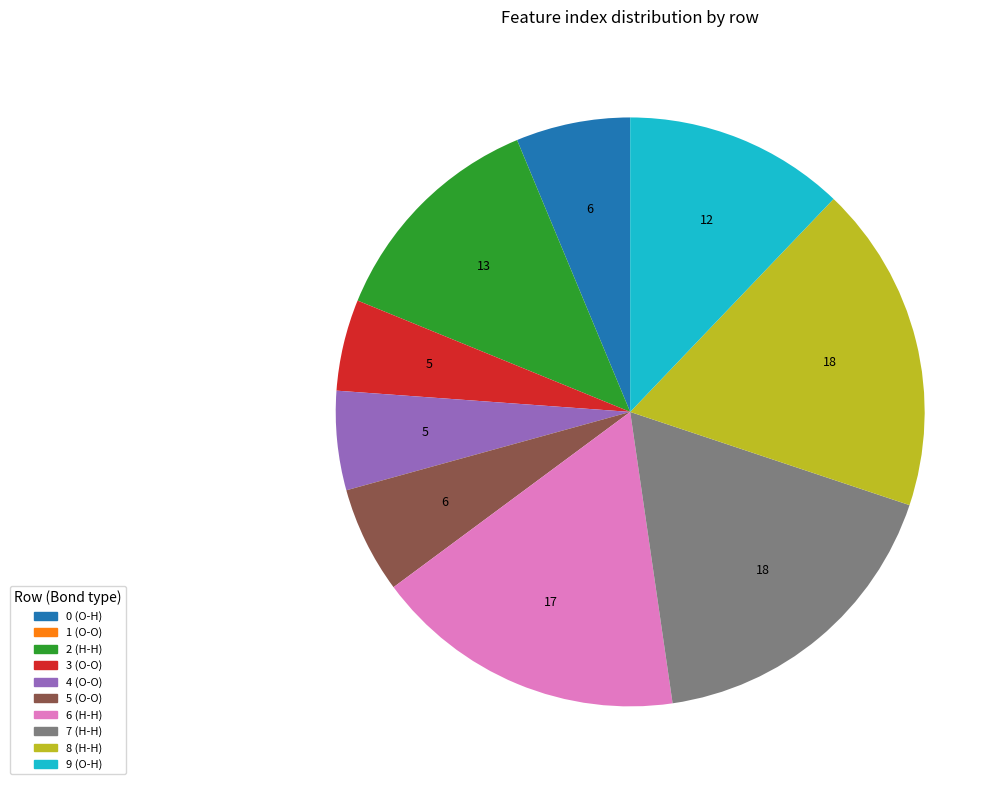

Is there any slice that represents more than half of the pie?

No